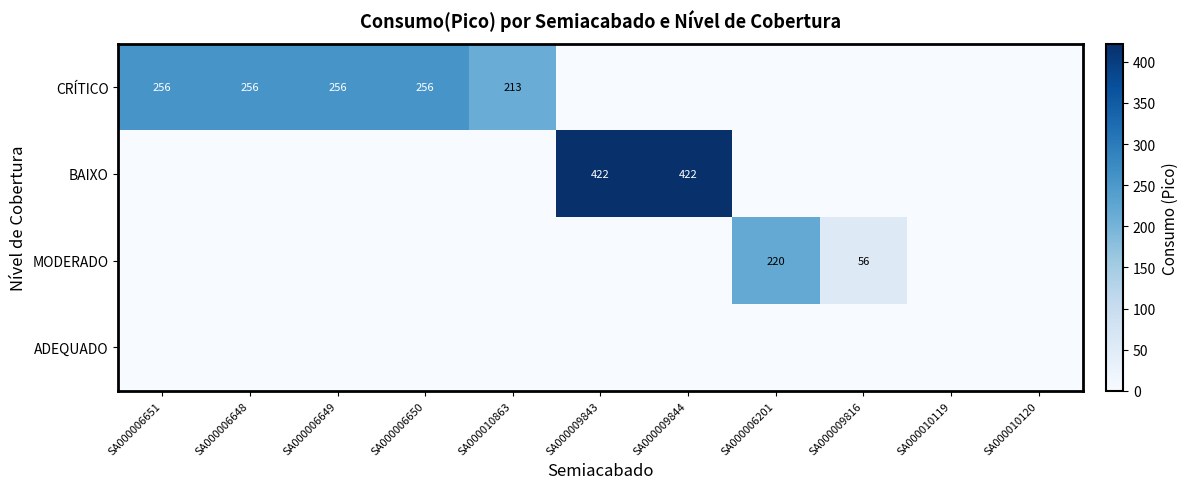

At which category does the chart reach its minimum across all series?

SA000009843